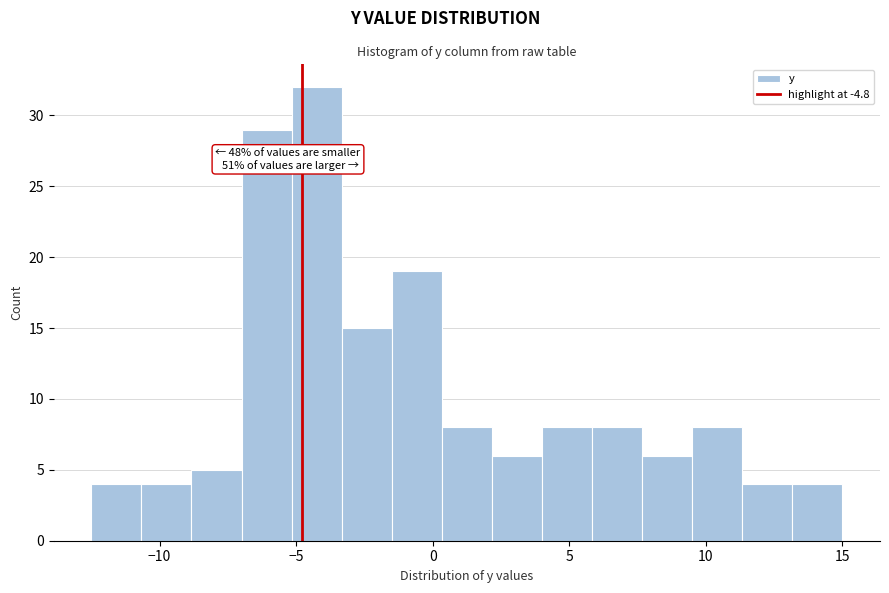

Around what value on the x-axis is the tallest bar? Give the approximate position of its centre, as read against the axis.

-4.0